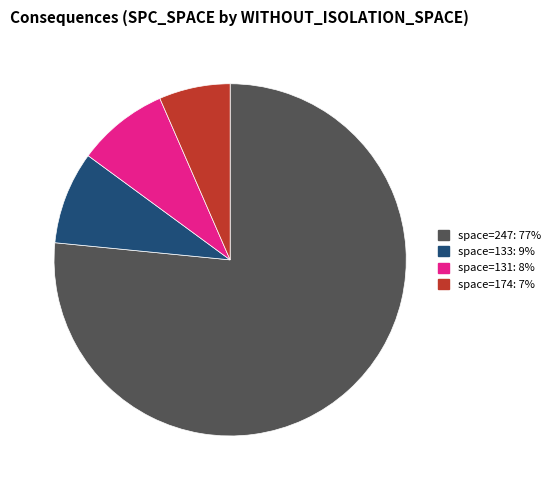

Is there any slice that represents more than half of the pie?

Yes